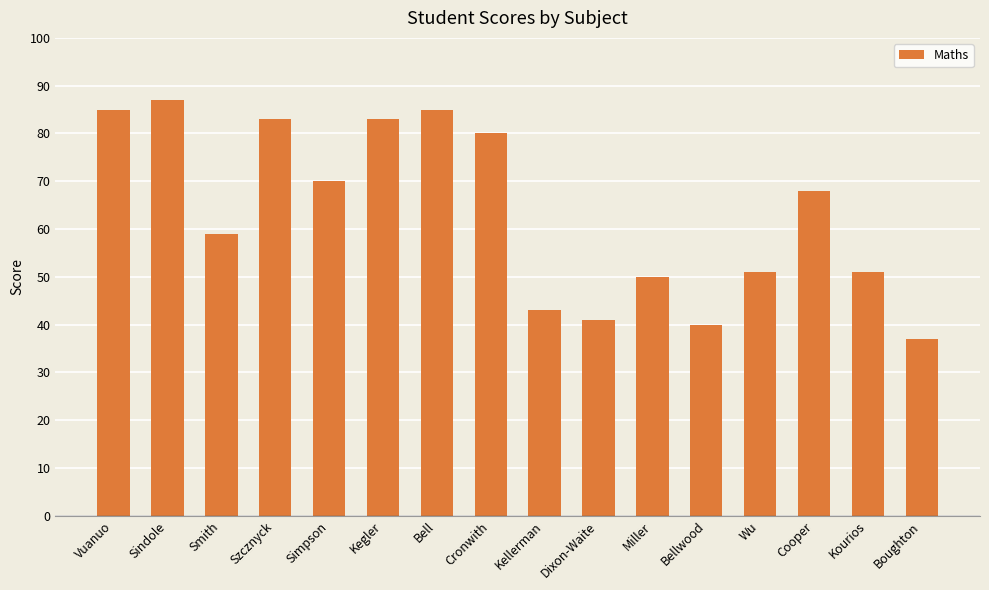

What is the change in value from Sindole to Wu?

-36